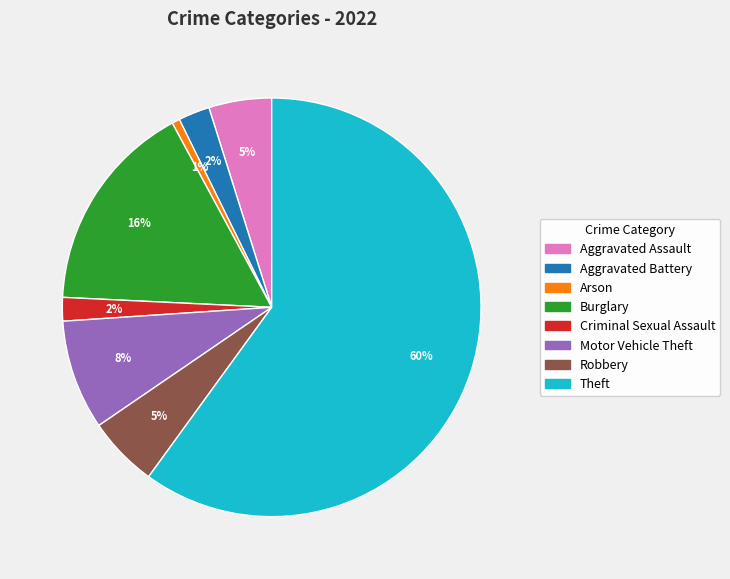

Does Motor Vehicle Theft account for over 50% of the chart?

No